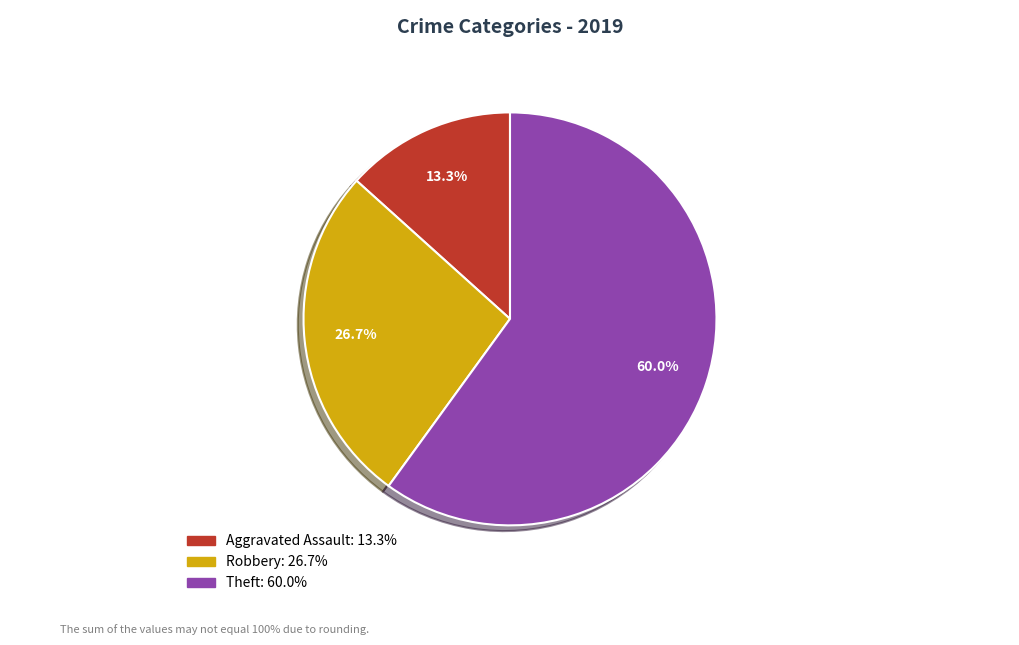

How many slices are in this pie chart?

3